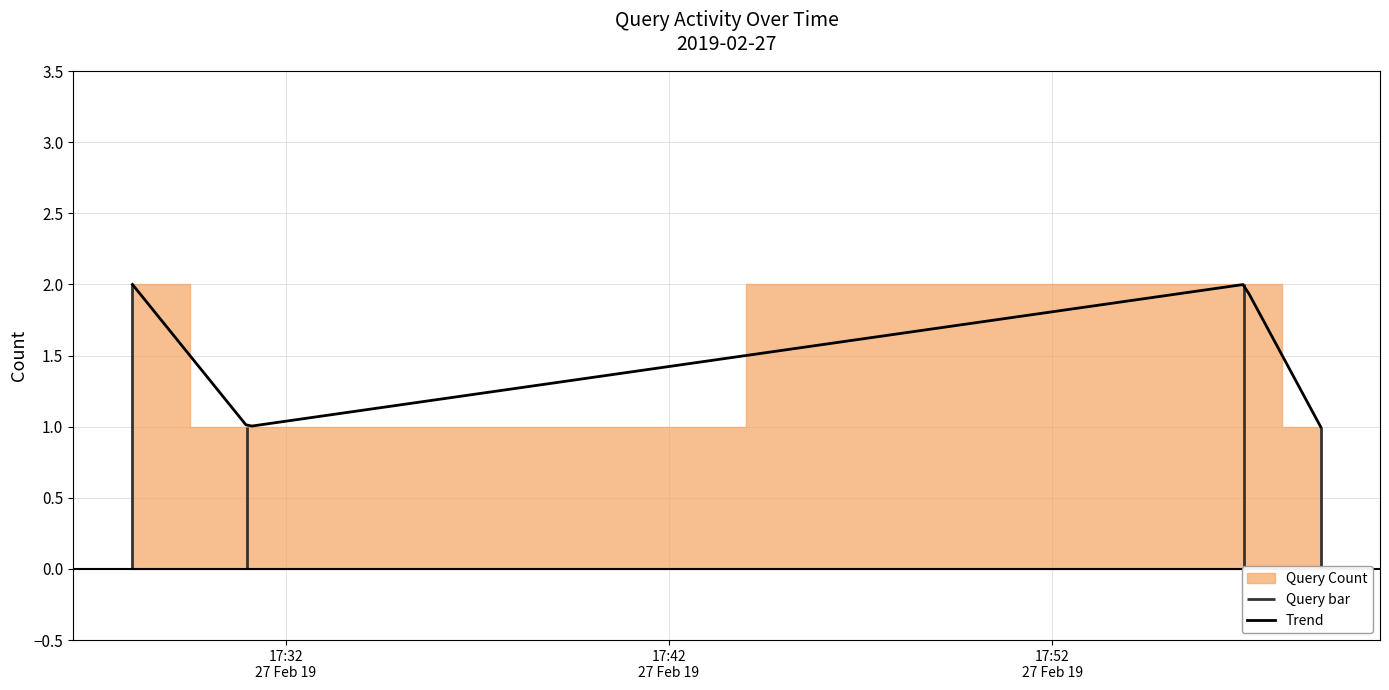

Read the value at 2019-02-27 17:59:00.

1